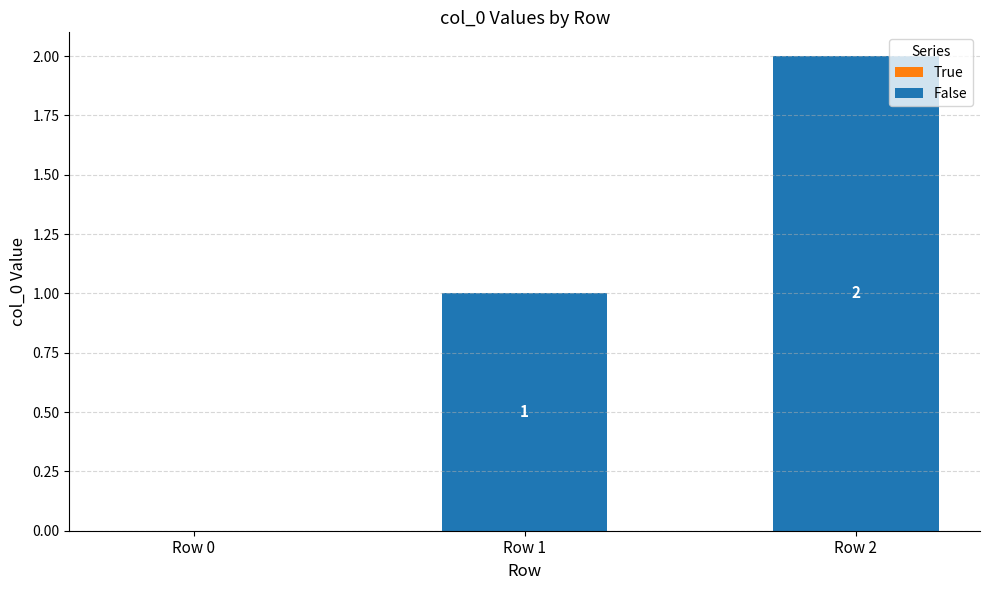

Which has a higher value, Row 2 or Row 0?

Row 2